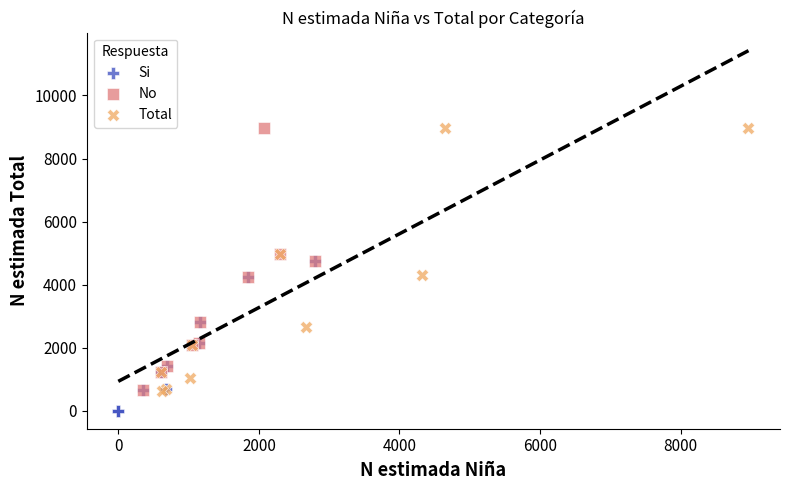

Which series contains the lowest Y value?

Si